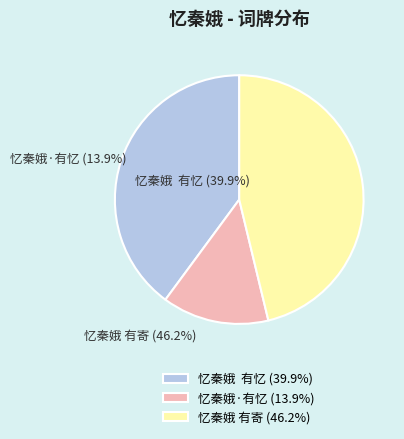

Do 忆秦娥·有忆 and 忆秦娥 有寄 together represent more than half of the pie?

Yes